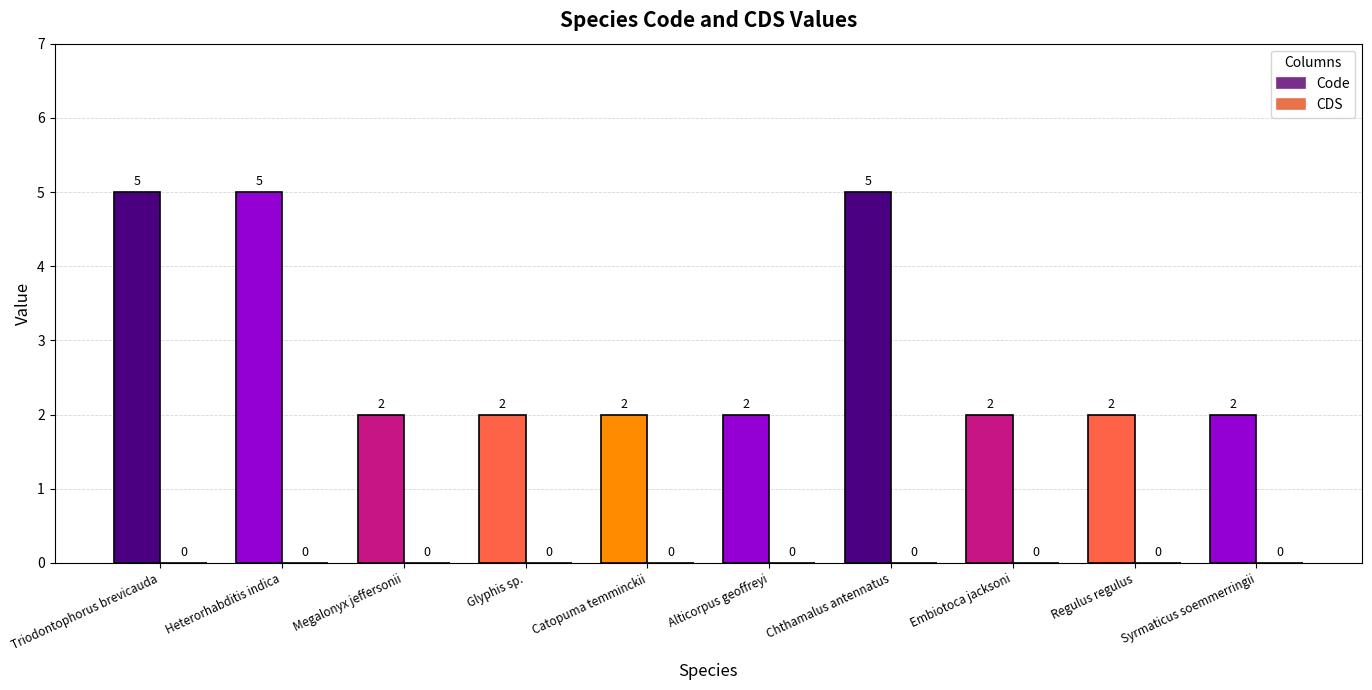

What is the greatest value displayed?

5